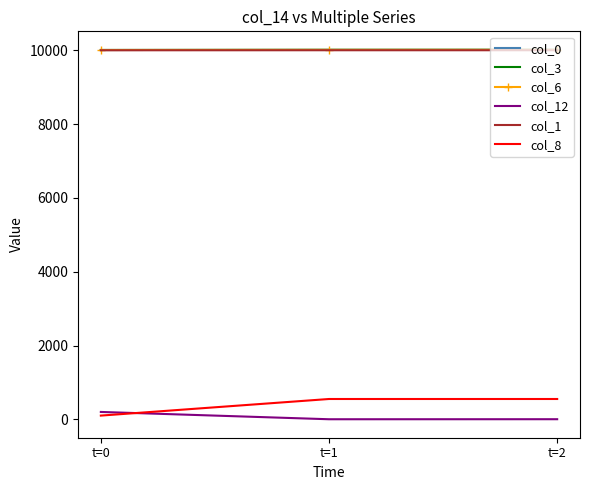

What is the difference between the maximum and second lowest values in the col_12 series?

197